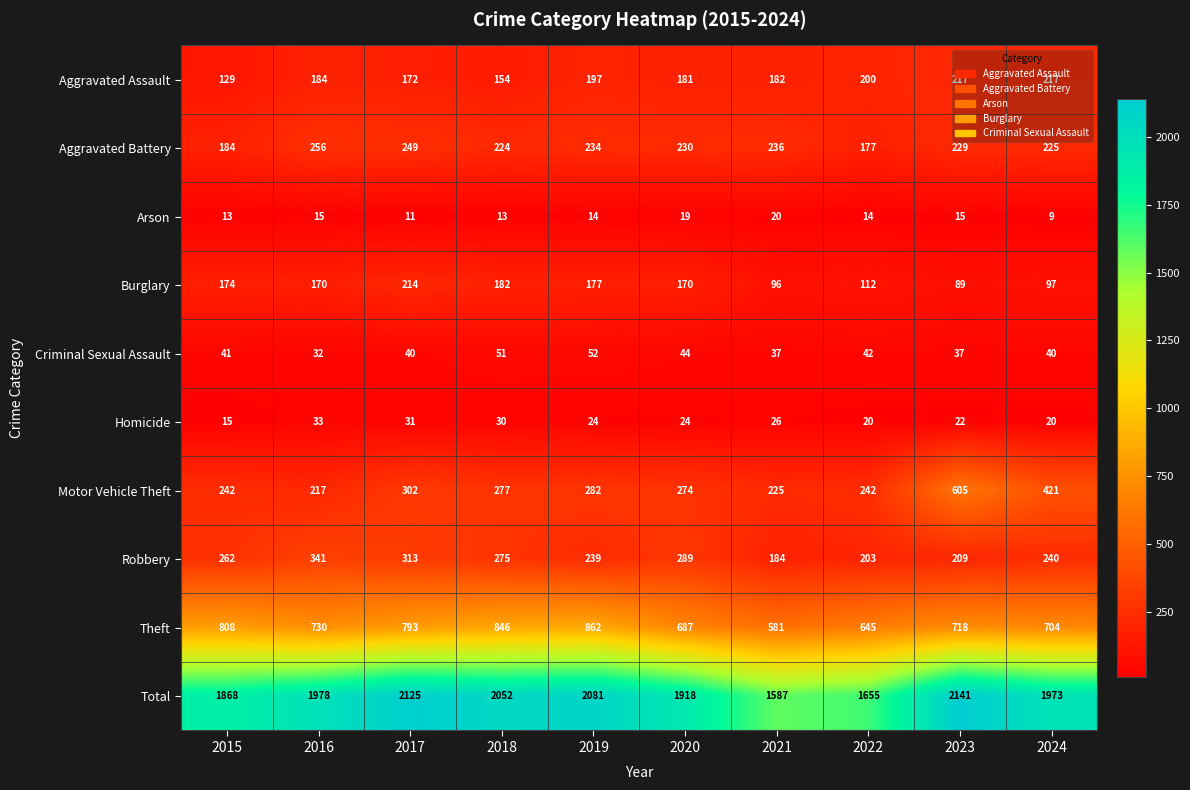

What is the sum of all Theft values?

7374